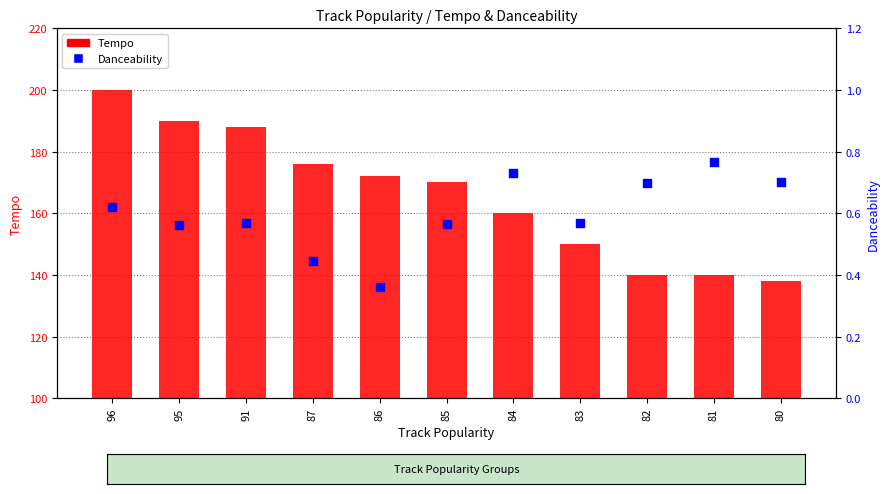

At how many categories does at least one series exceed 164?

6